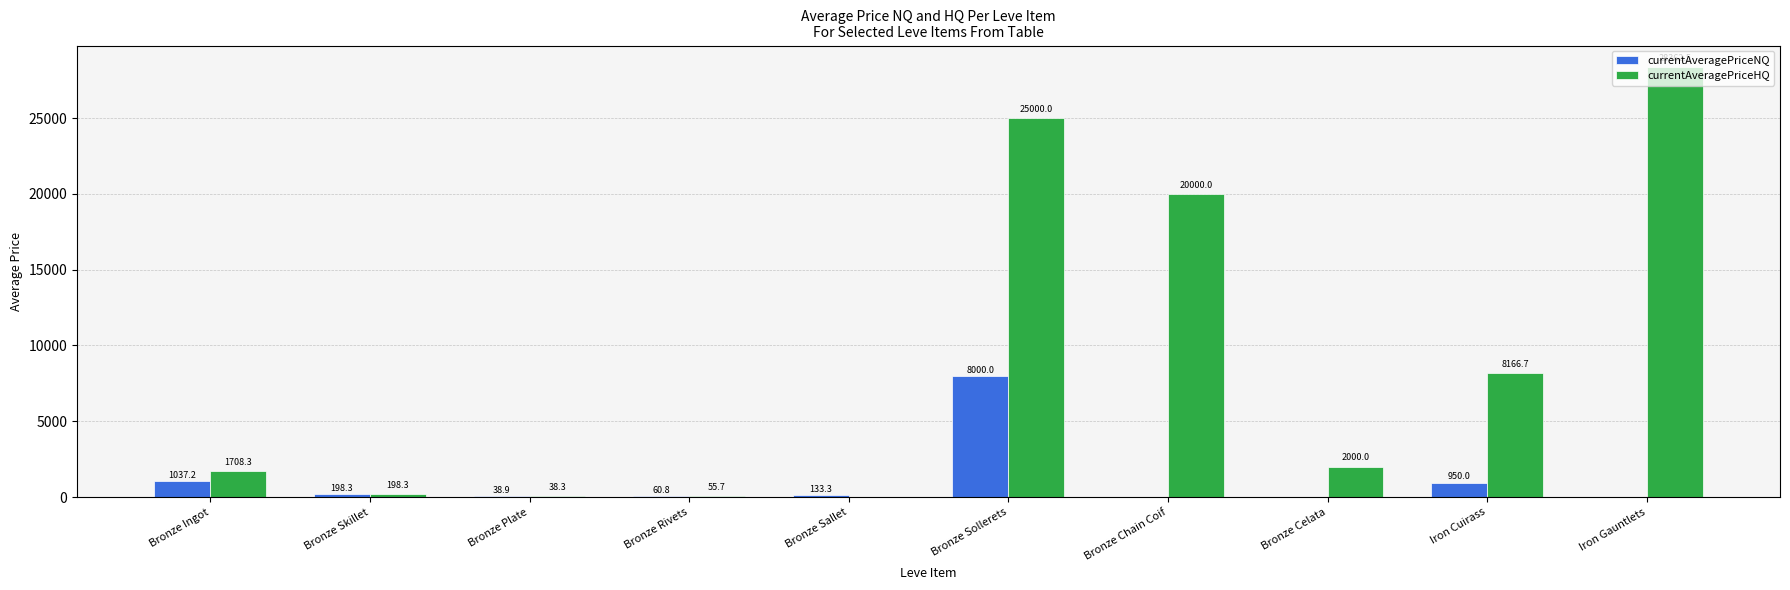

The currentAveragePriceHQ series shows 55.7 at Bronze Rivets. True or false?

True